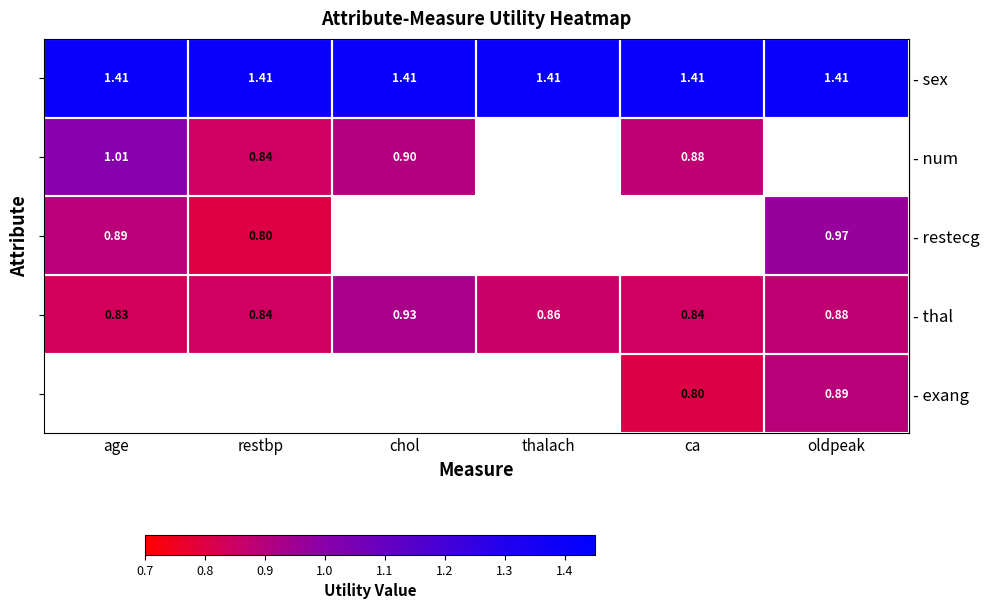

Between age and oldpeak, which is larger?

age